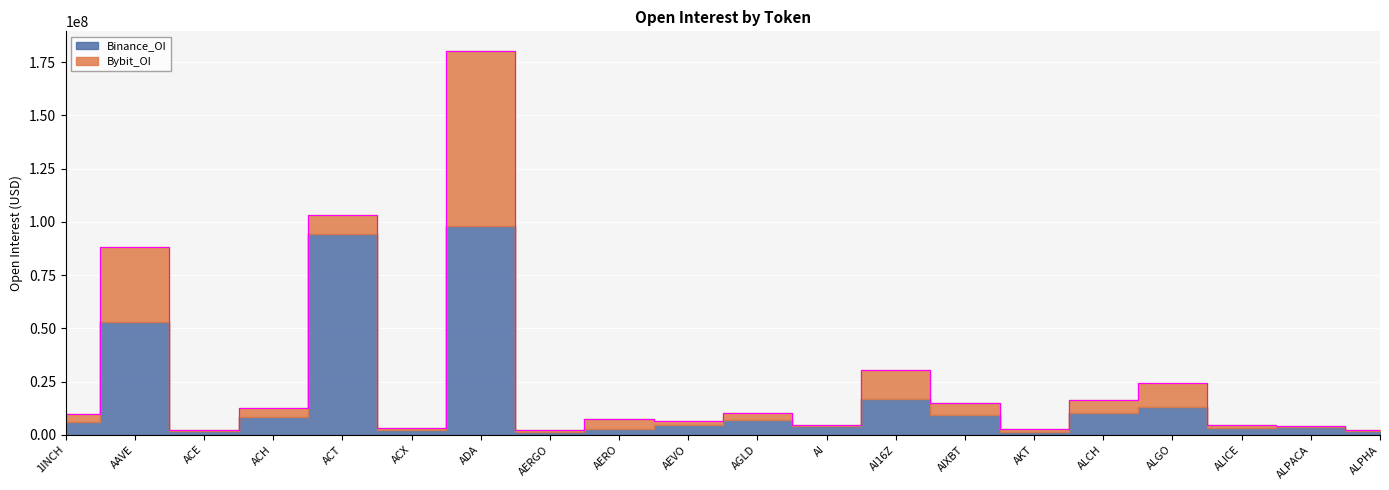

How many values in the Bybit_OI series are below 3724199?

10